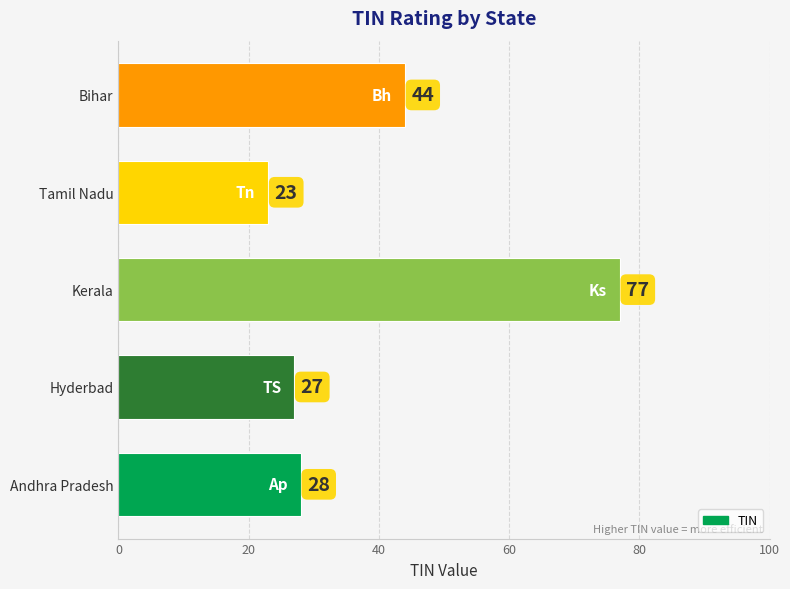

What is the difference between the second highest and minimum values?

21